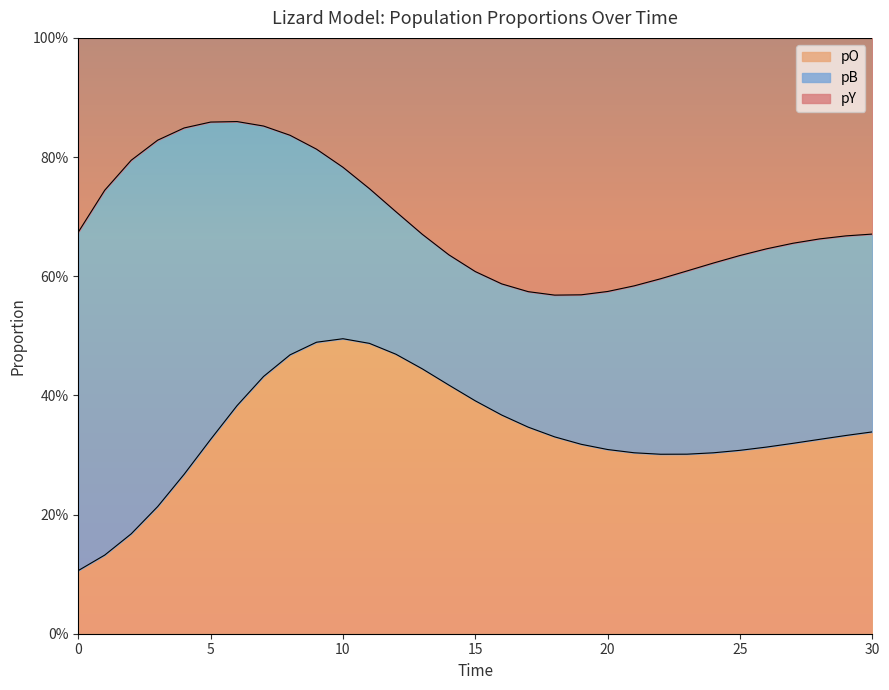

What is the total value across all series at 13?

1.1